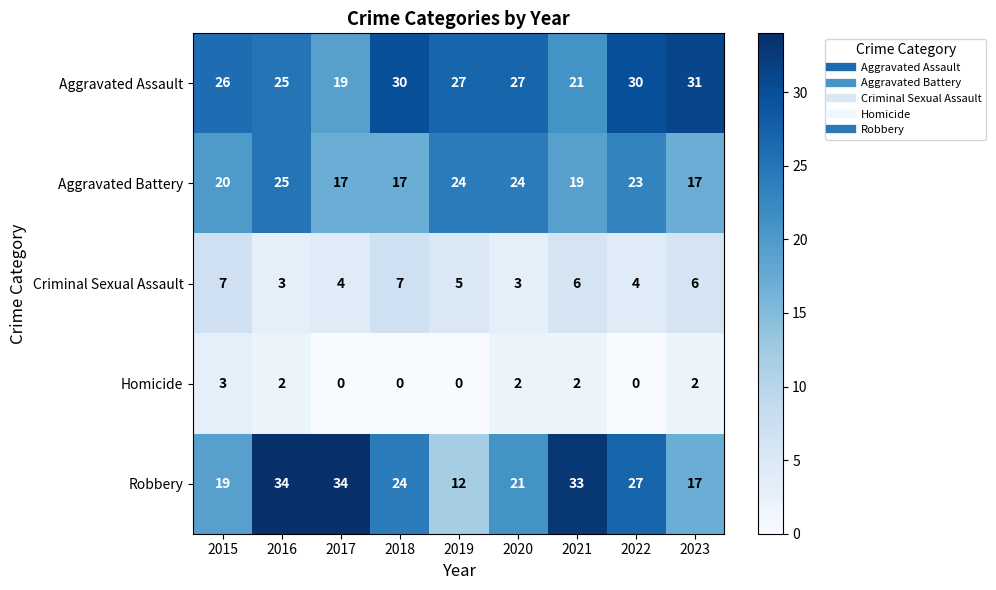

Count the Criminal Sexual Assault values in the range 4 to 6.

5